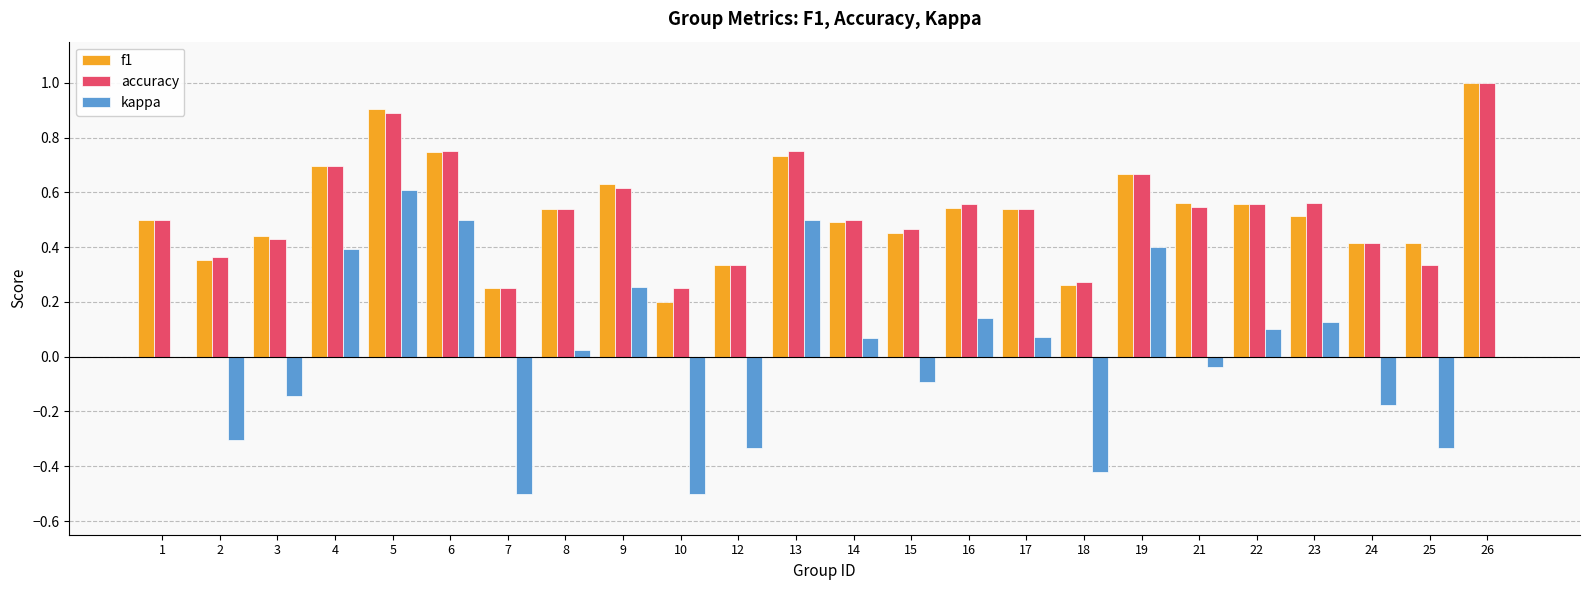

Which series changed the most between 6 and 23?

kappa